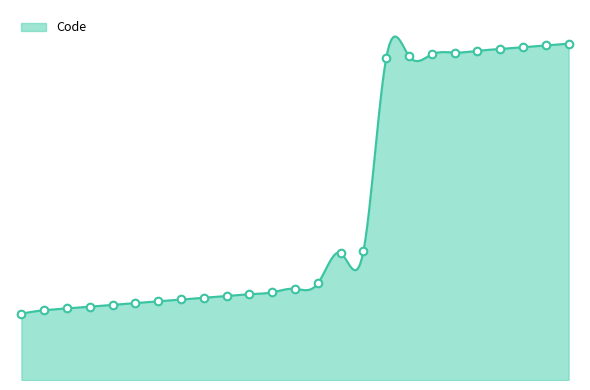

Between 43 and 184, which is larger?

184